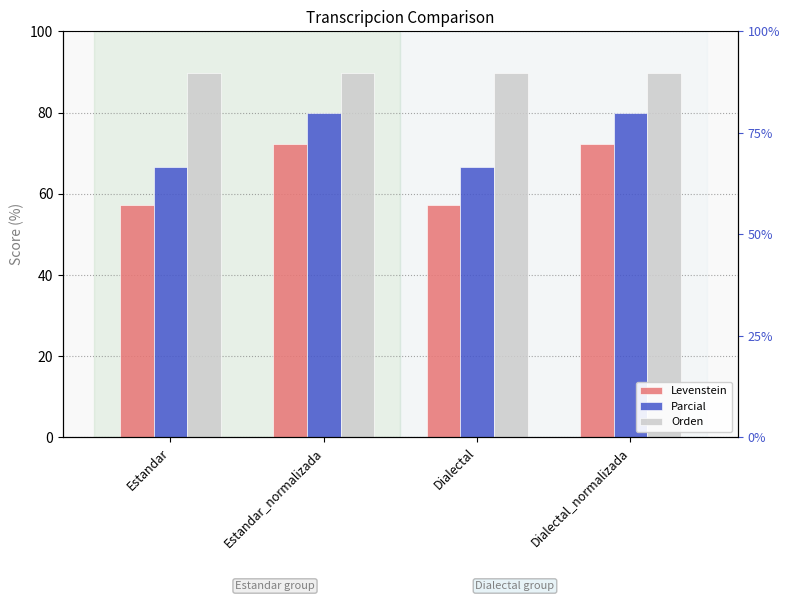

What is the greatest value displayed?

89.7